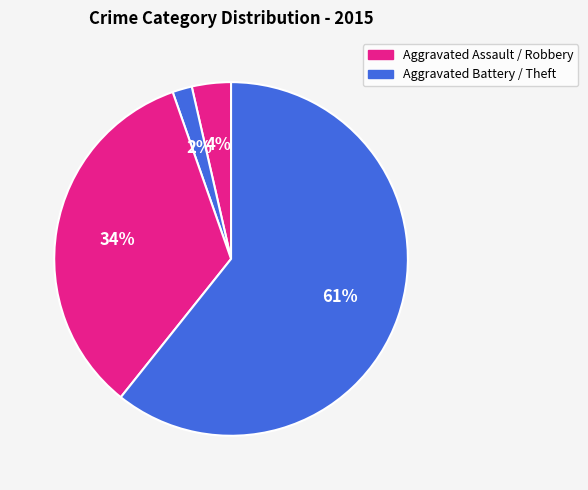

What is the largest slice in the pie chart?

Theft